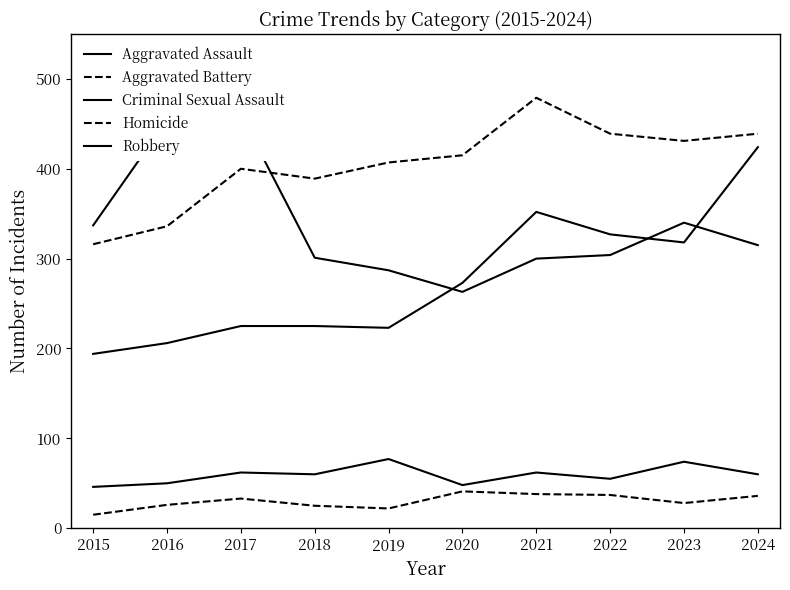

Between 2018 and 2020, which series saw the biggest shift?

Aggravated Assault